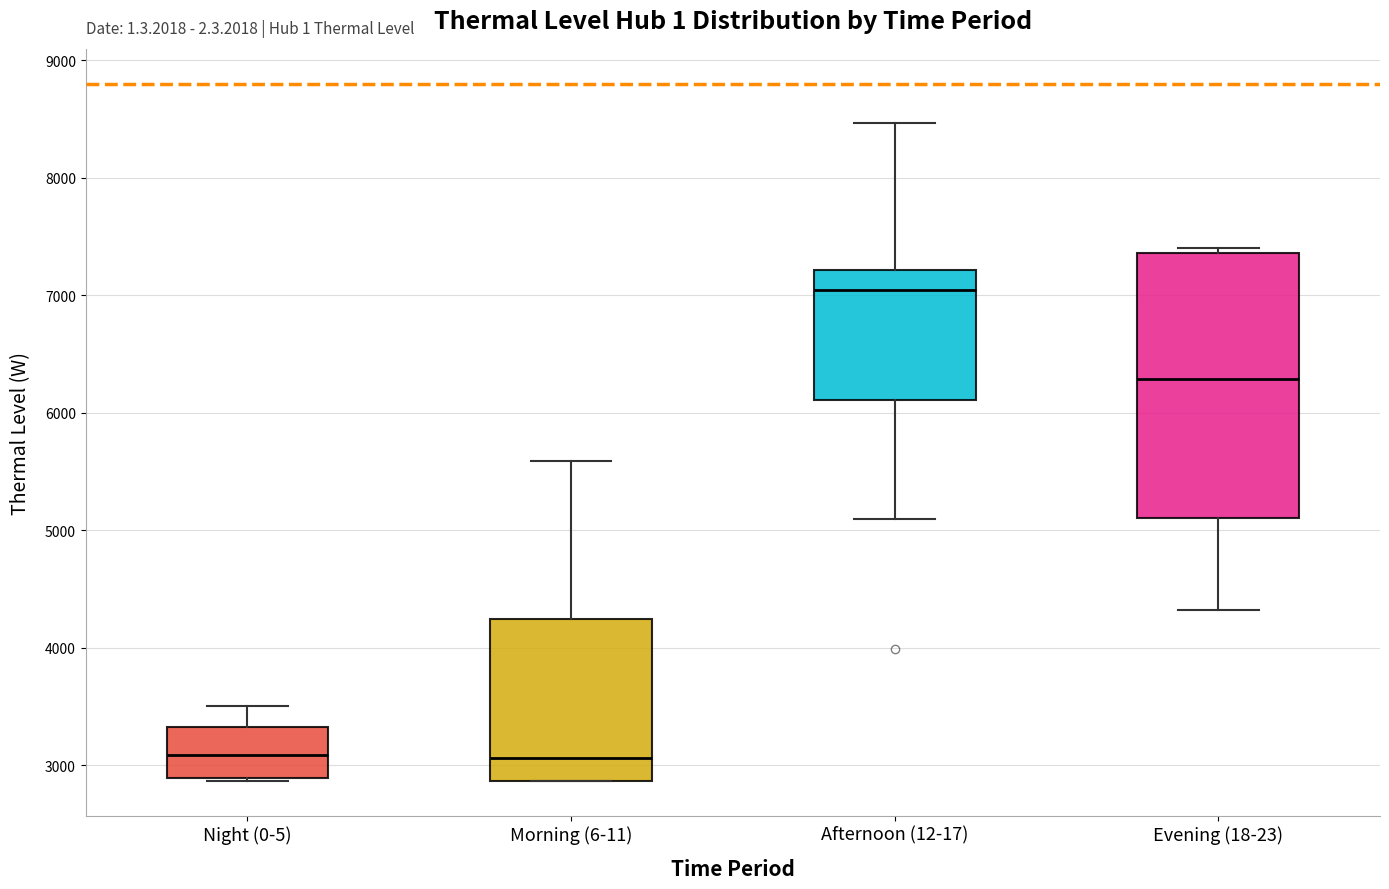

Reading left to right, read every box against the y-axis: the position of its median line, the range the box covers, and the ends of its whiskers. The values are not printed on the chart, so give them approximately, as read against the axis.

Night (0-5): median 3100, box 2900 to 3300, whiskers 2900 to 3500
Morning (6-11): median 3100, box 2900 to 4200, whiskers 2900 to 5600
Afternoon (12-17): median 7000, box 6100 to 7200, whiskers 5100 to 8500
Evening (18-23): median 6300, box 5100 to 7400, whiskers 4300 to 7400 (just above the box's upper edge)